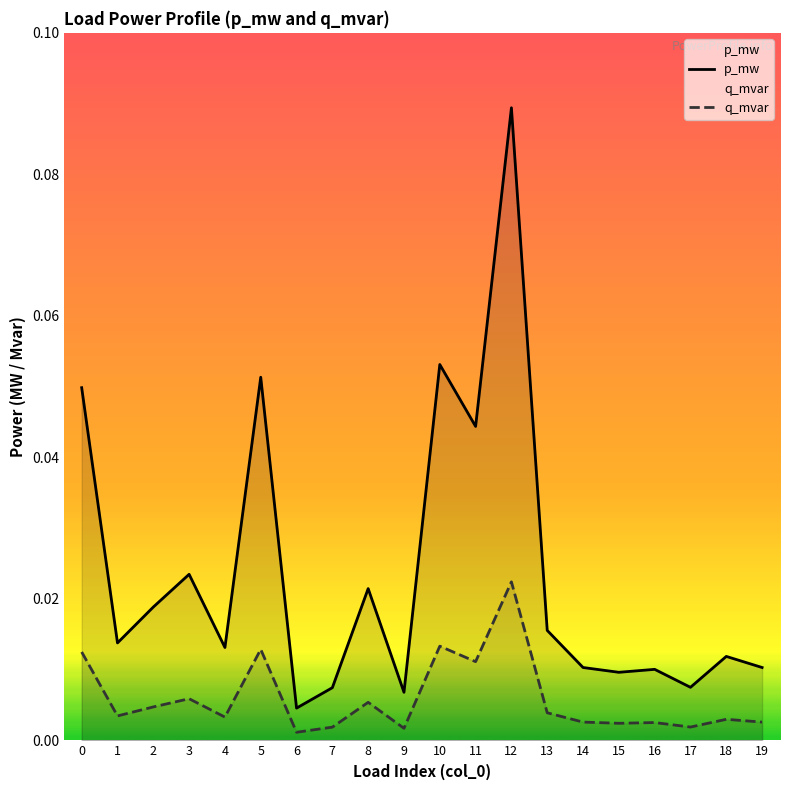

Which series changed the most between 3 and 6?

p_mw